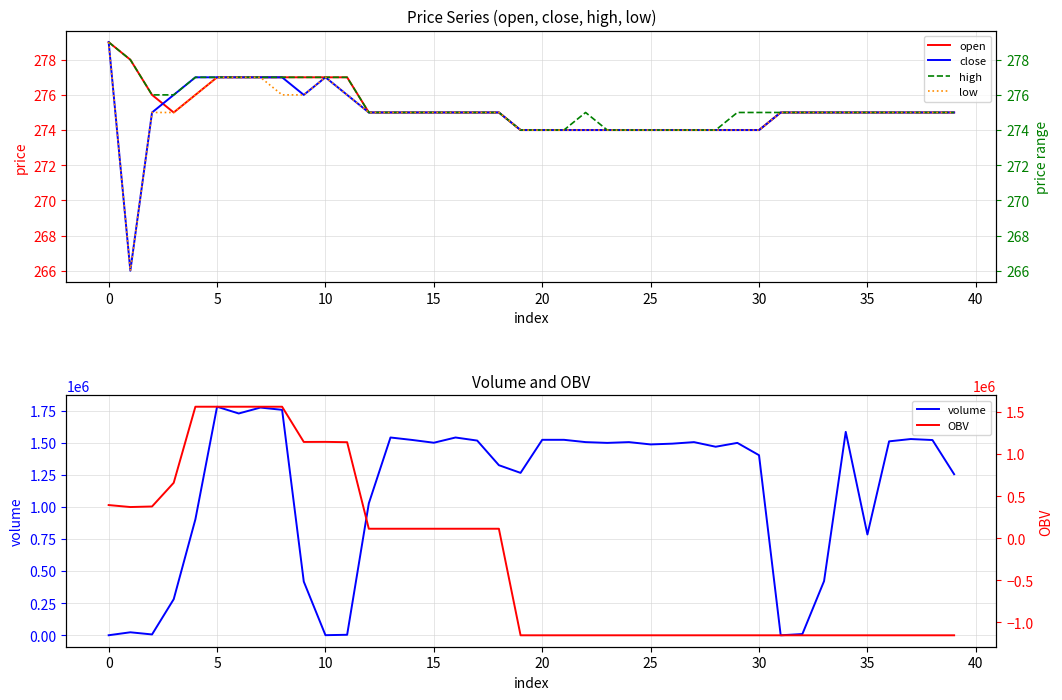

Which series has the widest spread of values?

OBV